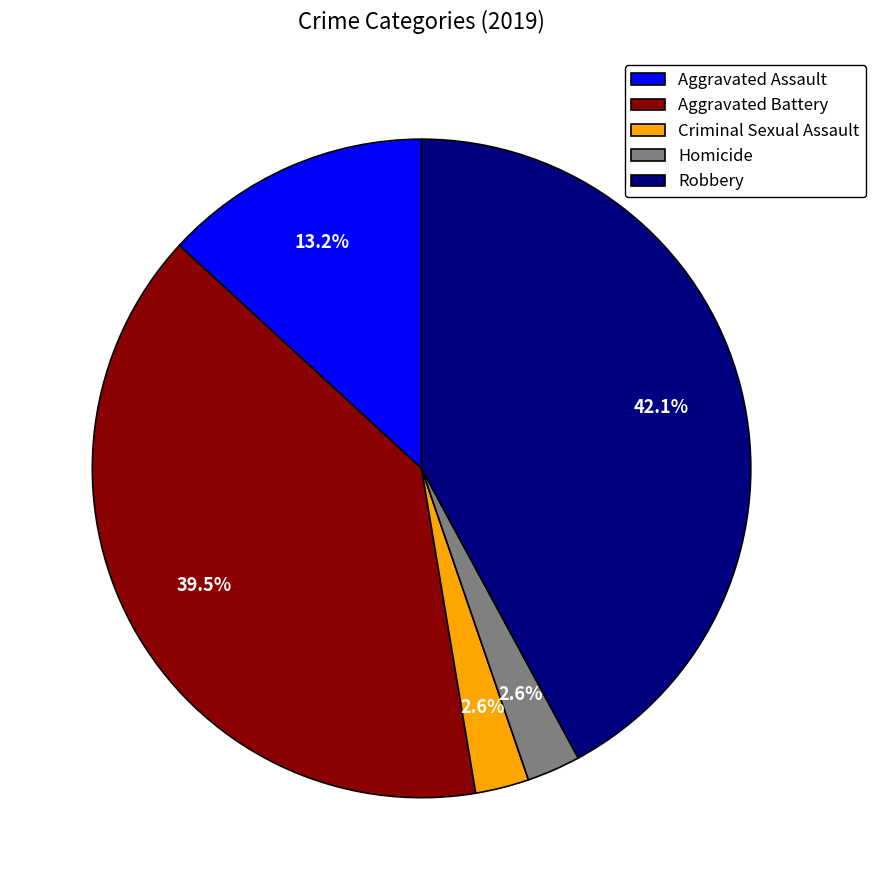

Which has a higher value, Aggravated Assault or Robbery?

Robbery